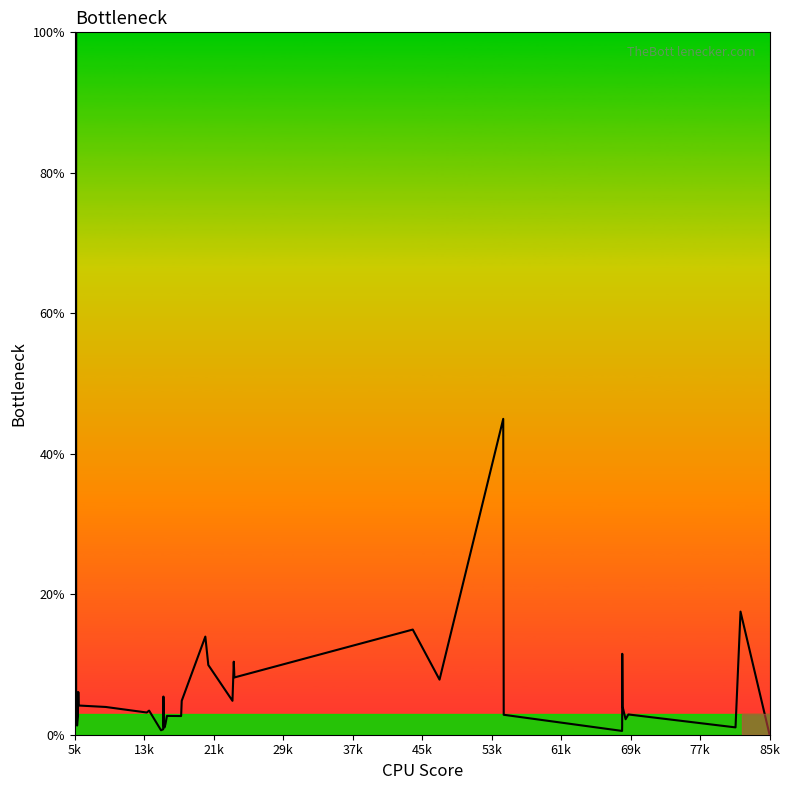

What is the maximum value shown in the chart?

100.0